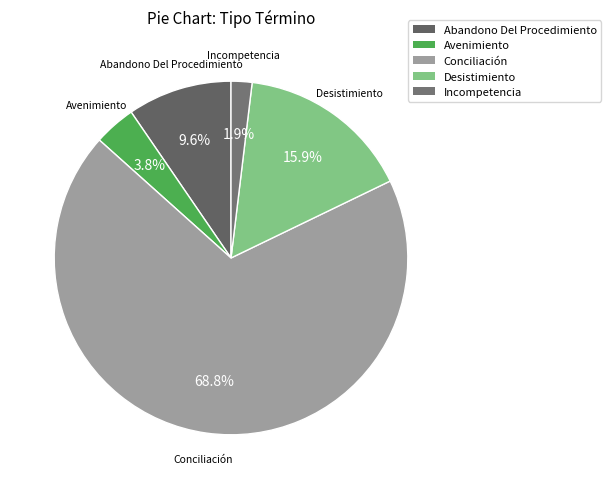

To the nearest percent, what is the combined percentage of Avenimiento and Desistimiento?

20%